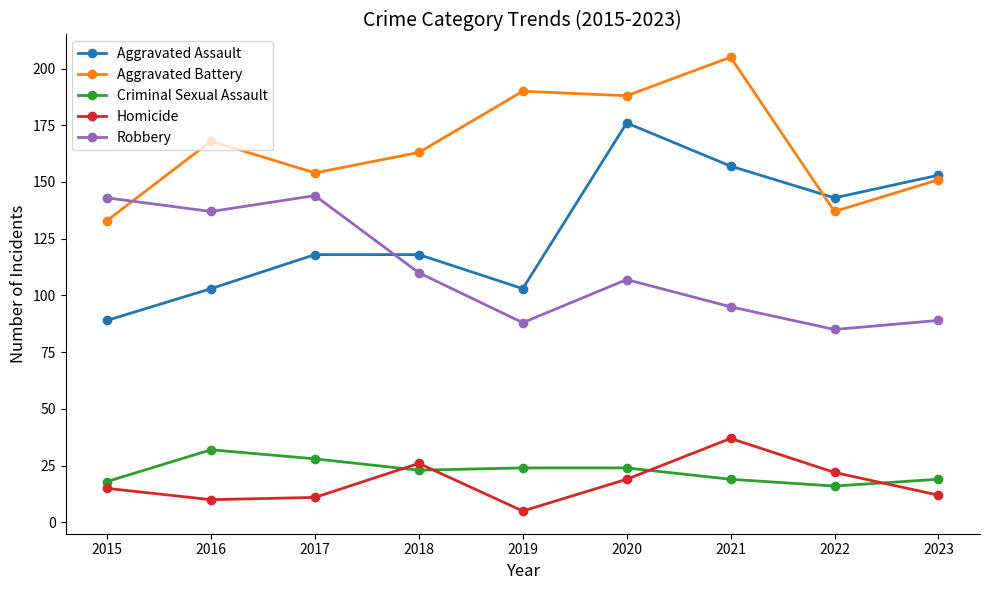

Reading right to left, extract all data points from this chart.

Aggravated Assault: 2023=153	2022=143	2021=157	2020=176	2019=103	2018=118	2017=118	2016=103	2015=89
Aggravated Battery: 2023=151	2022=137	2021=205	2020=188	2019=190	2018=163	2017=154	2016=168	2015=133
Criminal Sexual Assault: 2023=19	2022=16	2021=19	2020=24	2019=24	2018=23	2017=28	2016=32	2015=18
Homicide: 2023=12	2022=22	2021=37	2020=19	2019=5	2018=26	2017=11	2016=10	2015=15
Robbery: 2023=89	2022=85	2021=95	2020=107	2019=88	2018=110	2017=144	2016=137	2015=143